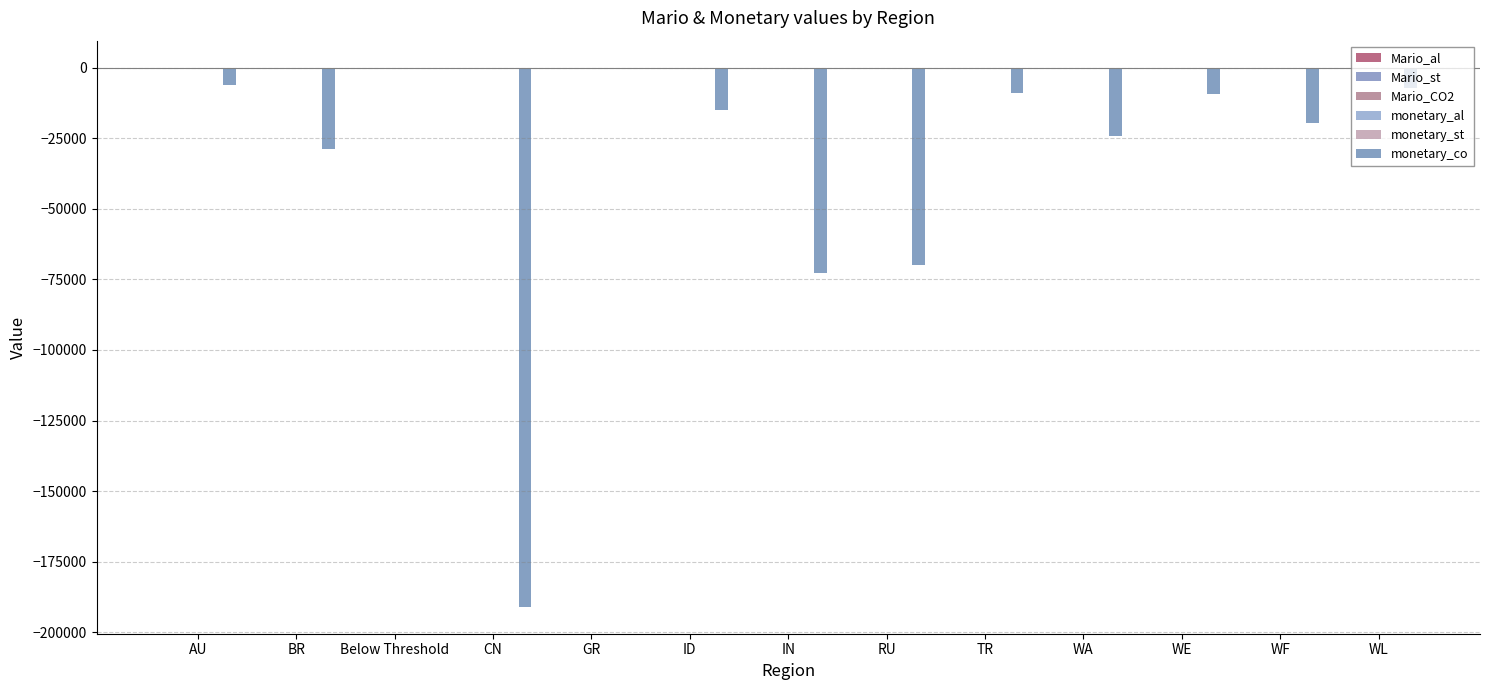

Does the chart contain stacked bars?

No